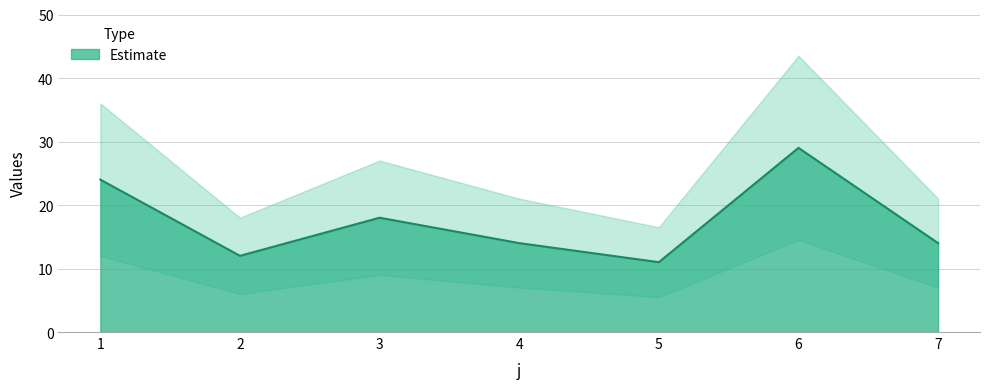

Is it true that the value at 6 is 41?

False